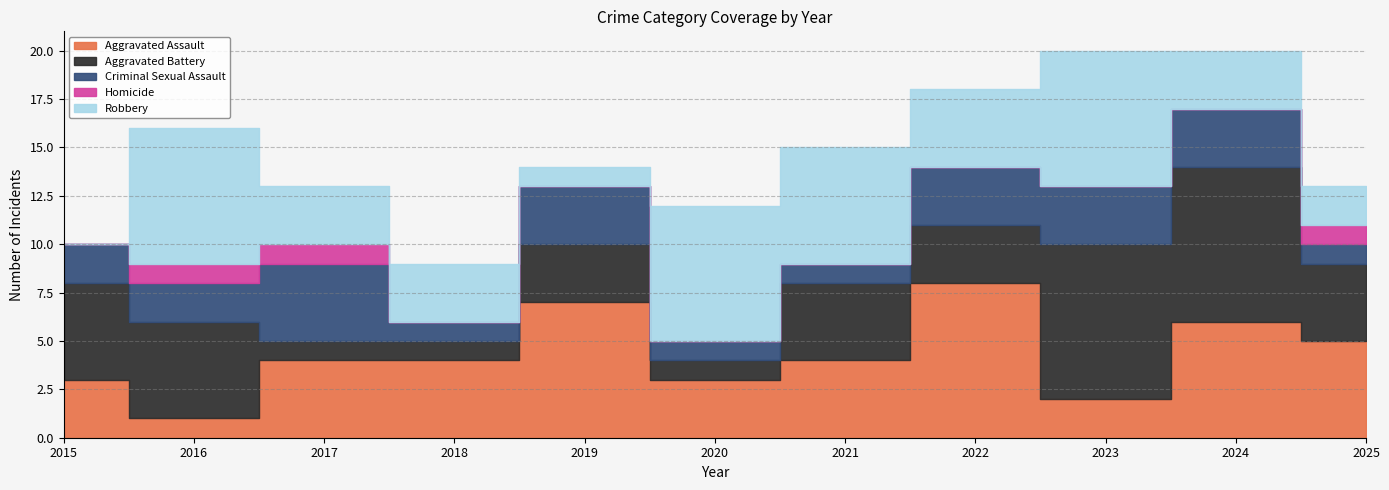

Reading left to right, transcribe all the data shown in this chart.

Aggravated Assault: 2015=3	2016=1	2017=4	2018=4	2019=7	2020=3	2021=4	2022=8	2023=2	2024=6	2025=5
Aggravated Battery: 2015=5	2016=5	2017=1	2018=1	2019=3	2020=1	2021=4	2022=3	2023=8	2024=8	2025=4
Criminal Sexual Assault: 2015=2	2016=2	2017=4	2018=1	2019=3	2020=1	2021=1	2022=3	2023=3	2024=3	2025=1
Homicide: 2015=0	2016=1	2017=1	2018=0	2019=0	2020=0	2021=0	2022=0	2023=0	2024=0	2025=1
Robbery: 2015=0	2016=7	2017=3	2018=3	2019=1	2020=7	2021=6	2022=4	2023=7	2024=3	2025=2